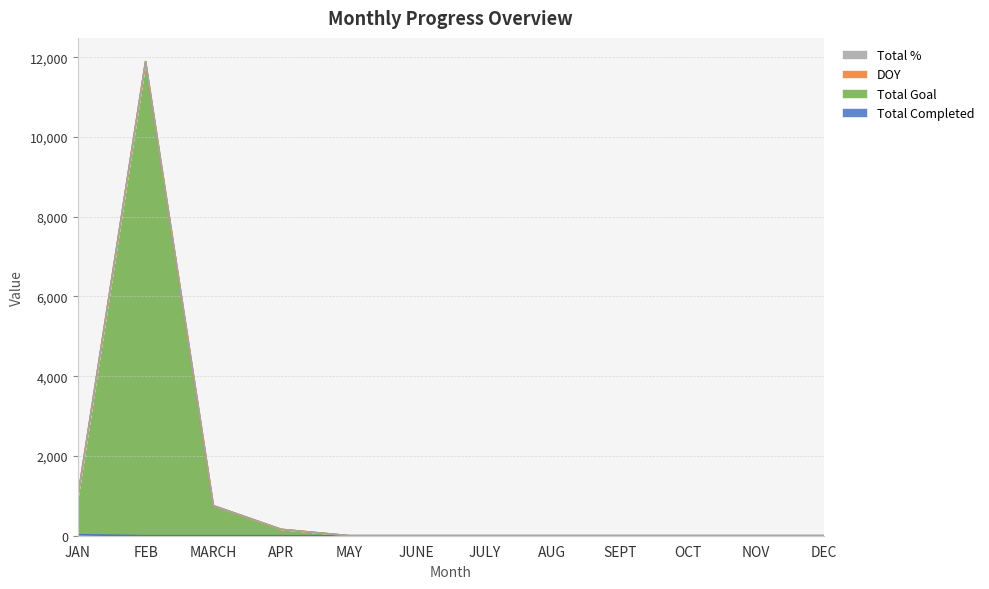

Rank the categories by Total Completed value from highest to lowest.

JAN, FEB, MARCH, APR, MAY, JUNE, JULY, AUG, SEPT, OCT, NOV, DEC